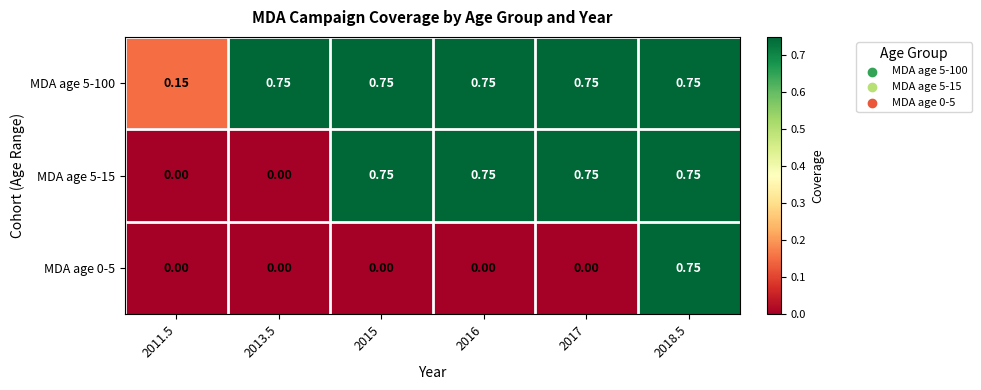

How many categories are shown in the chart?

6